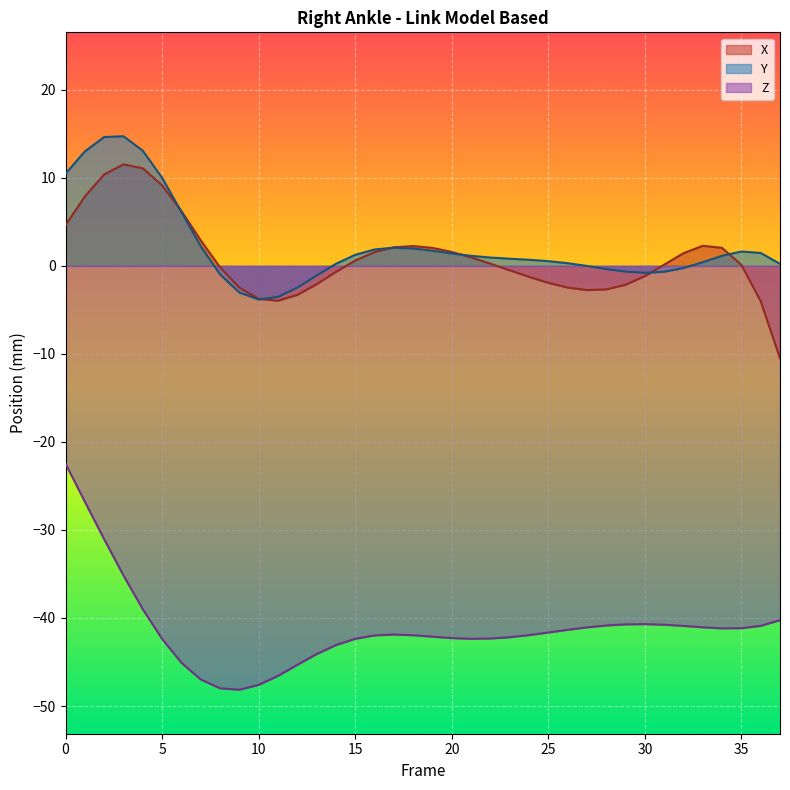

Which label corresponds to the smallest value in the chart?

9